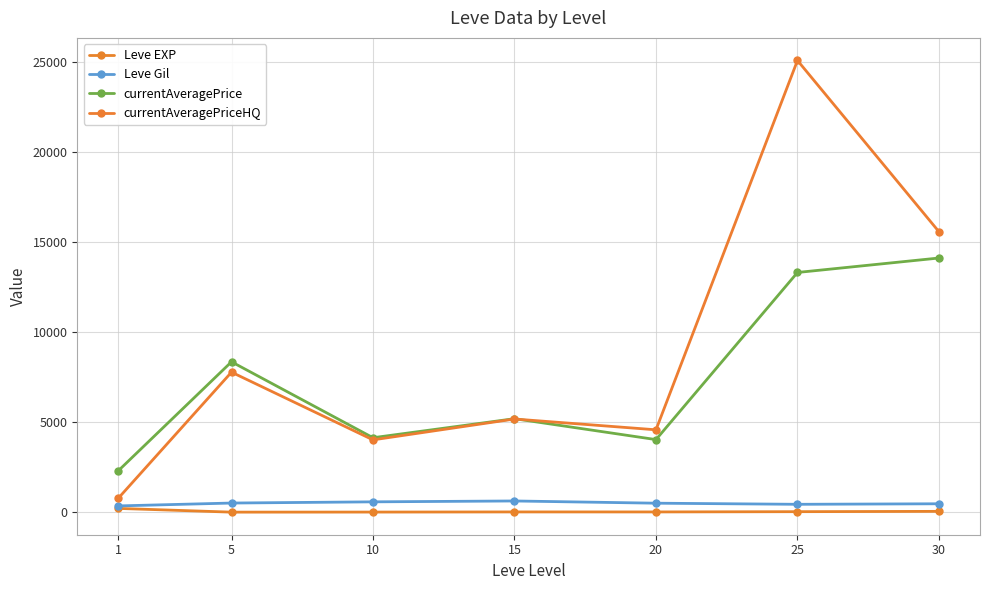

True or false: Leve Gil and Leve EXP intersect in this chart.

False